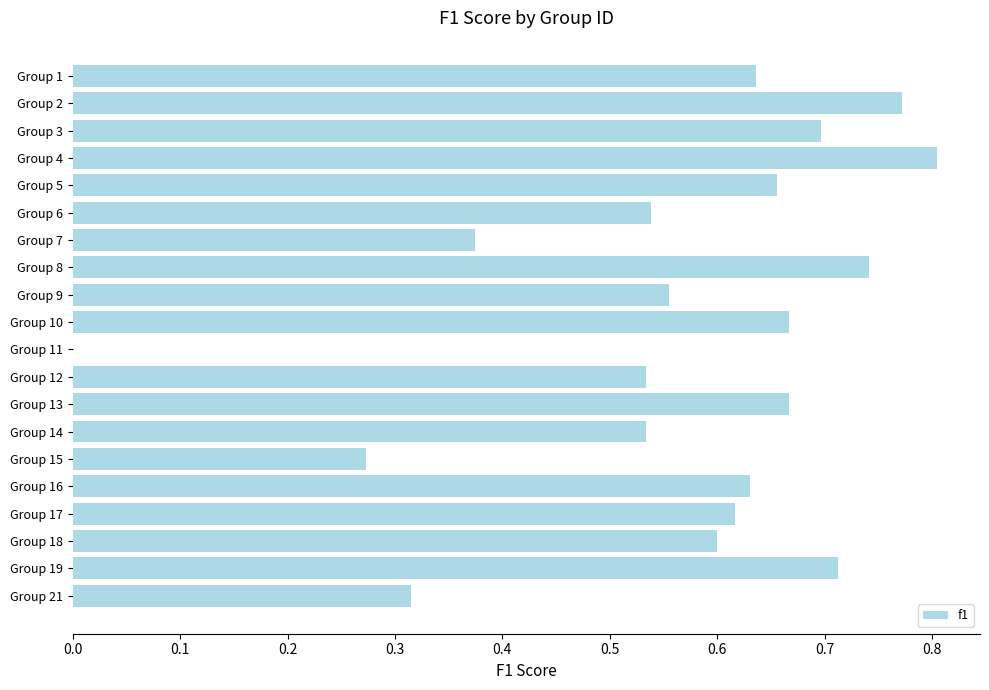

Which has a higher value, Group 6 or Group 9?

Group 9